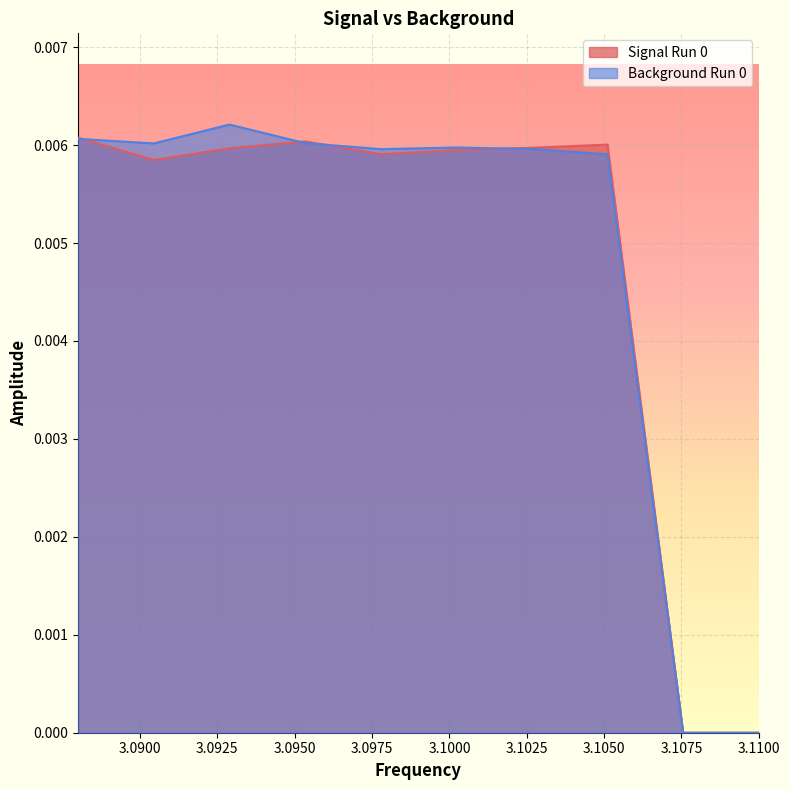

How many interior local peaks does the Background Run 0 series have?

2